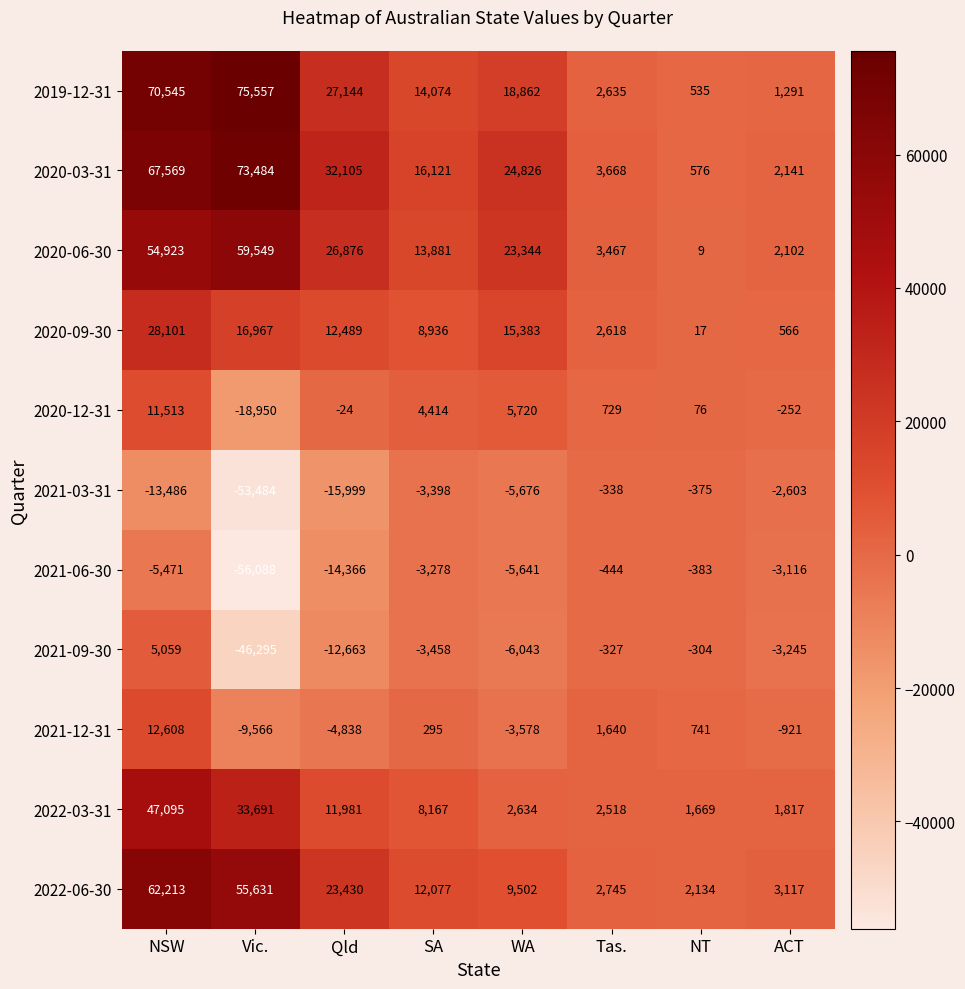

List the series in order of their peak value, lowest first.

2021-06-30, 2021-03-31, 2021-09-30, 2020-12-31, 2021-12-31, 2020-09-30, 2022-03-31, 2020-06-30, 2022-06-30, 2020-03-31, 2019-12-31